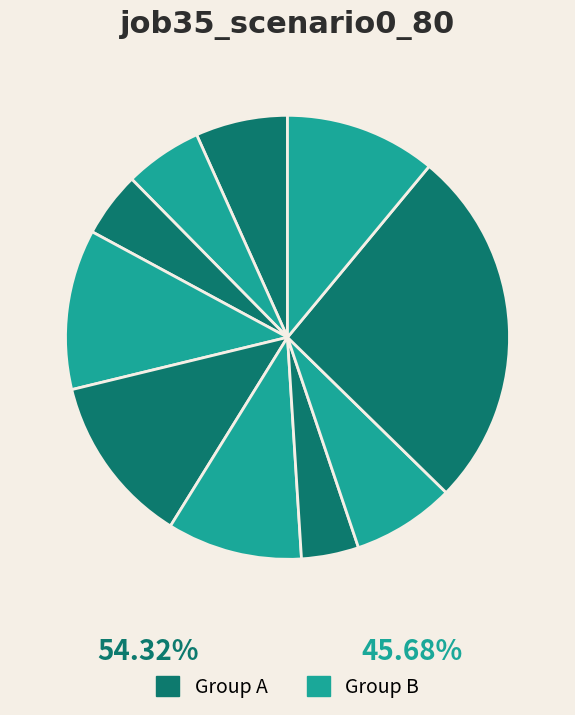

How many segments does this pie chart have?

10